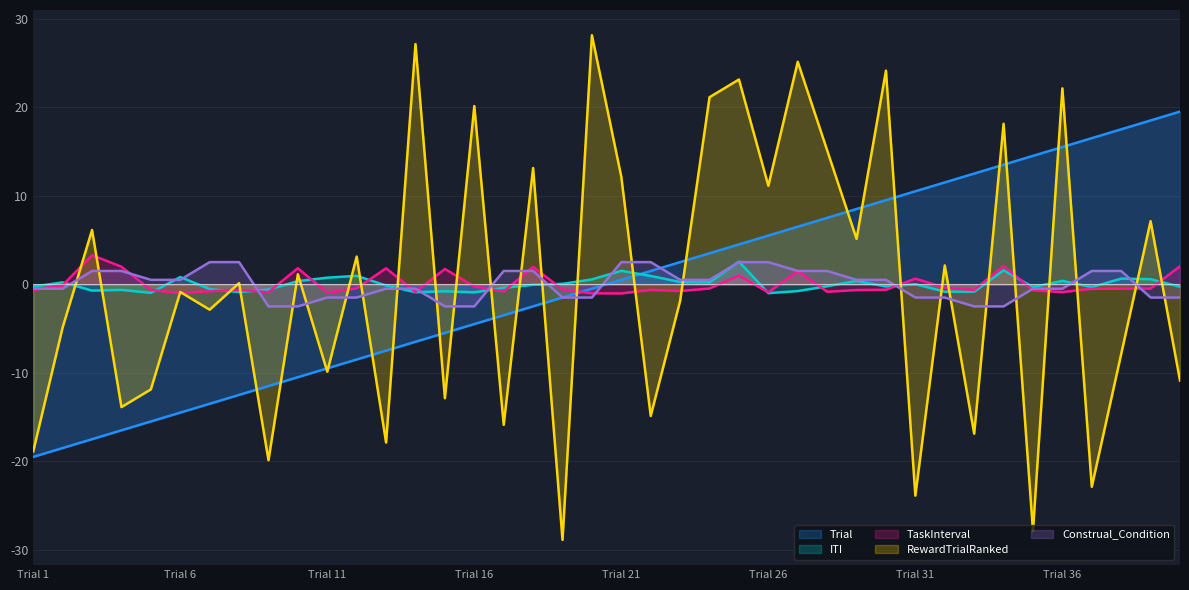

How many lines are shown in the chart?

5